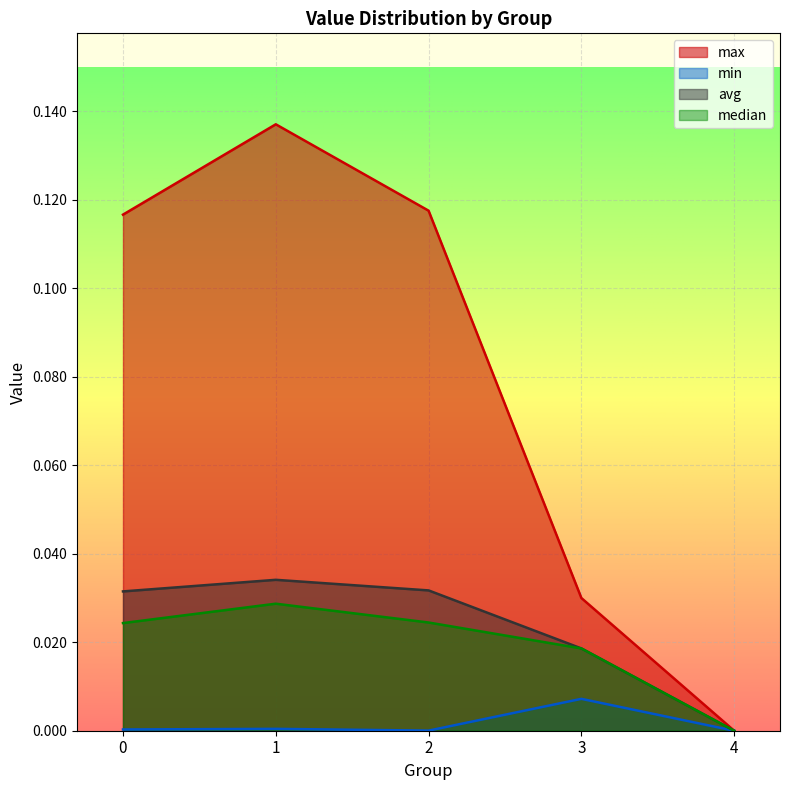

True or false: min and max cross at least once.

False